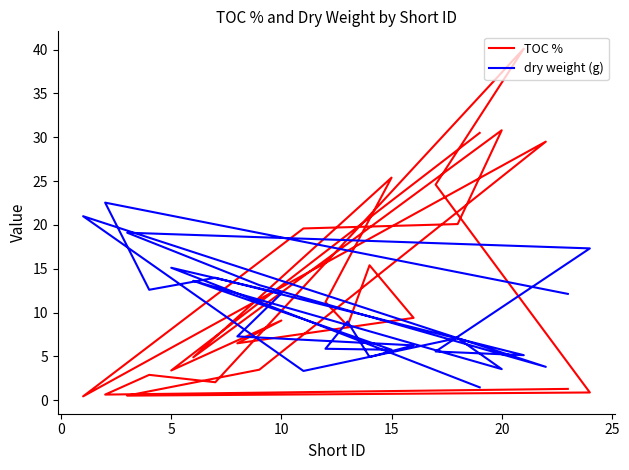

Between which two adjacent categories do TOC % and dry weight (g) first intersect?

10 and 15